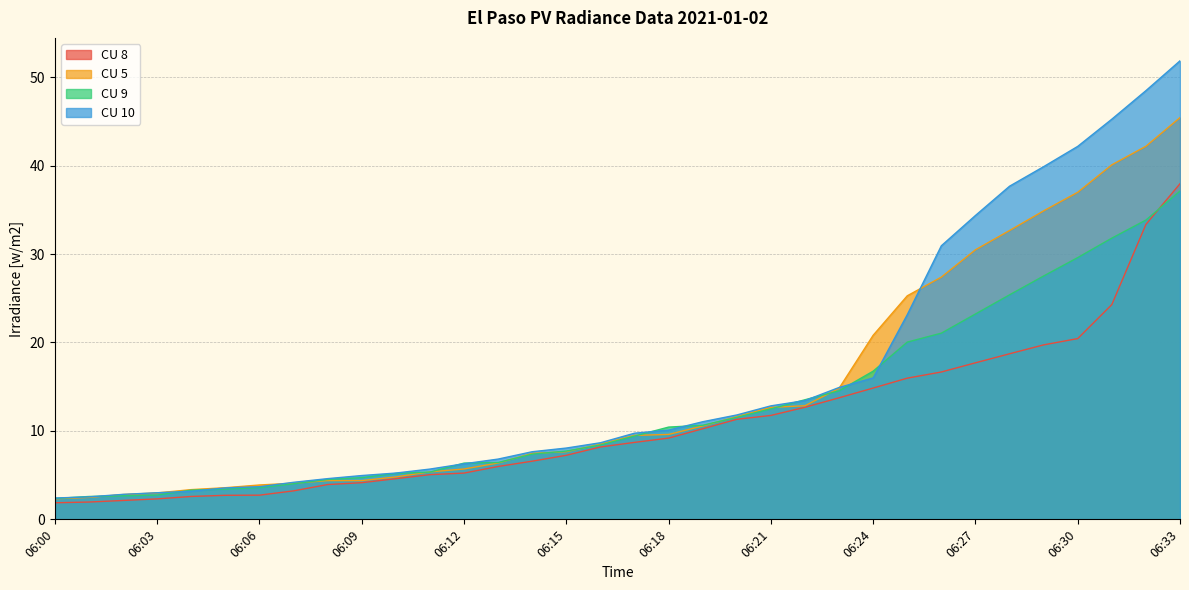

List the labels in order of CU 5 value, smallest first.

06:00, 06:01, 06:02, 06:03, 06:04, 06:05, 06:06, 06:07, 06:08, 06:09, 06:10, 06:11, 06:12, 06:13, 06:14, 06:15, 06:16, 06:17, 06:18, 06:19, 06:20, 06:21, 06:22, 06:23, 06:24, 06:25, 06:26, 06:27, 06:28, 06:29, 06:30, 06:31, 06:32, 06:33